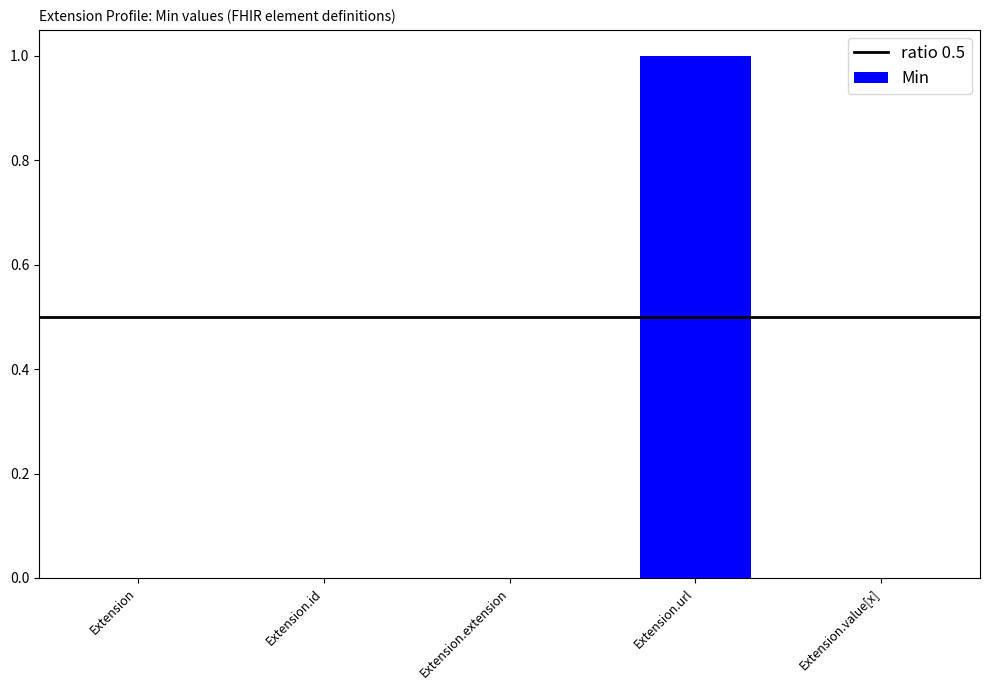

Reading left to right, transcribe all the data shown in this chart.

Extension=0	Extension.id=0	Extension.extension=0	Extension.url=1	Extension.value[x]=0